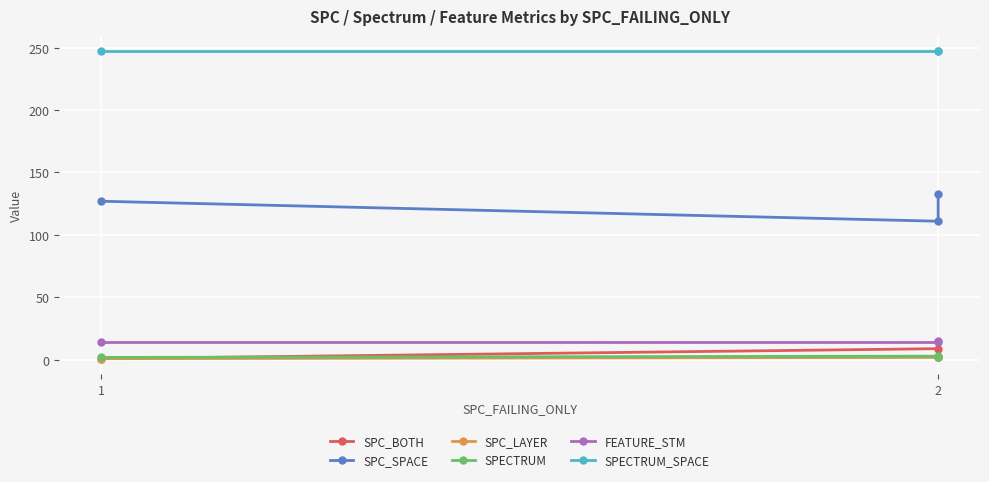

At which label does SPC_SPACE reach its peak?

2